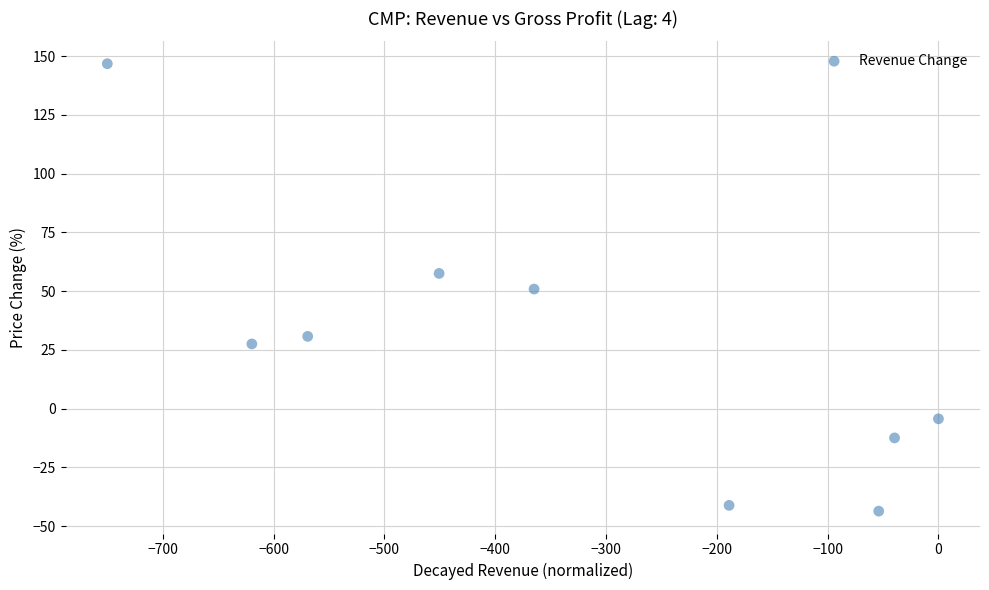

What is the average Y value?

23.5